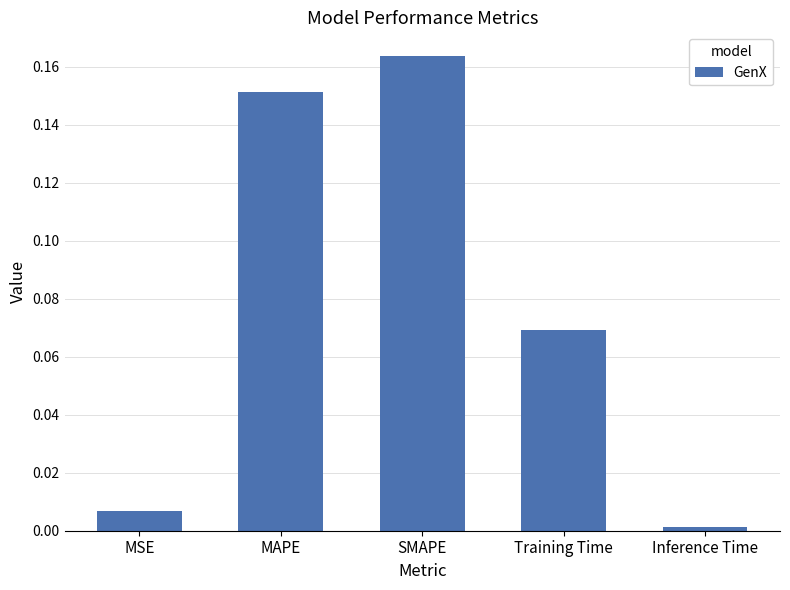

Does the chart contain any negative values?

No